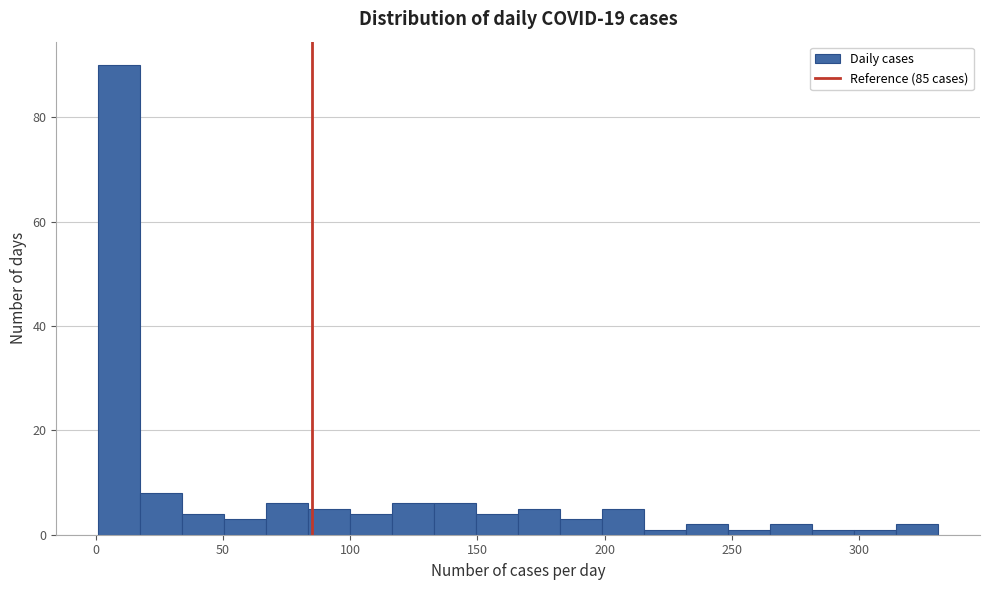

Around what value on the x-axis is the tallest bar? Give the approximate position of its centre, as read against the axis.

10